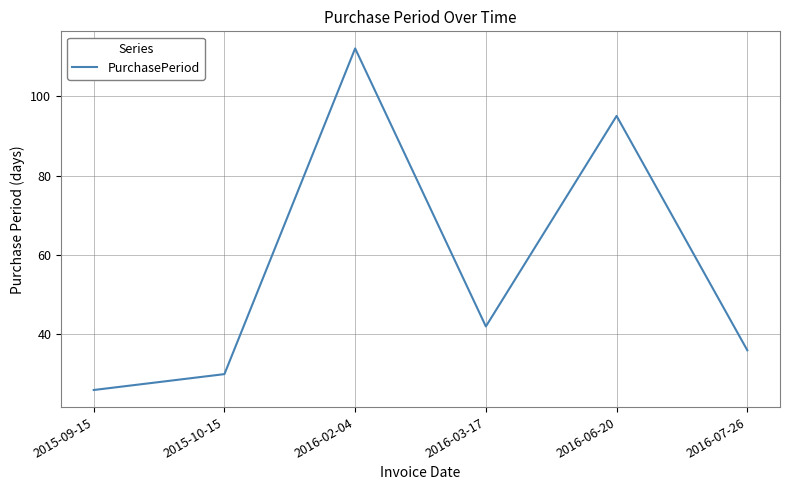

The chart shows a value of 42 at 2016-03-17. True or false?

True